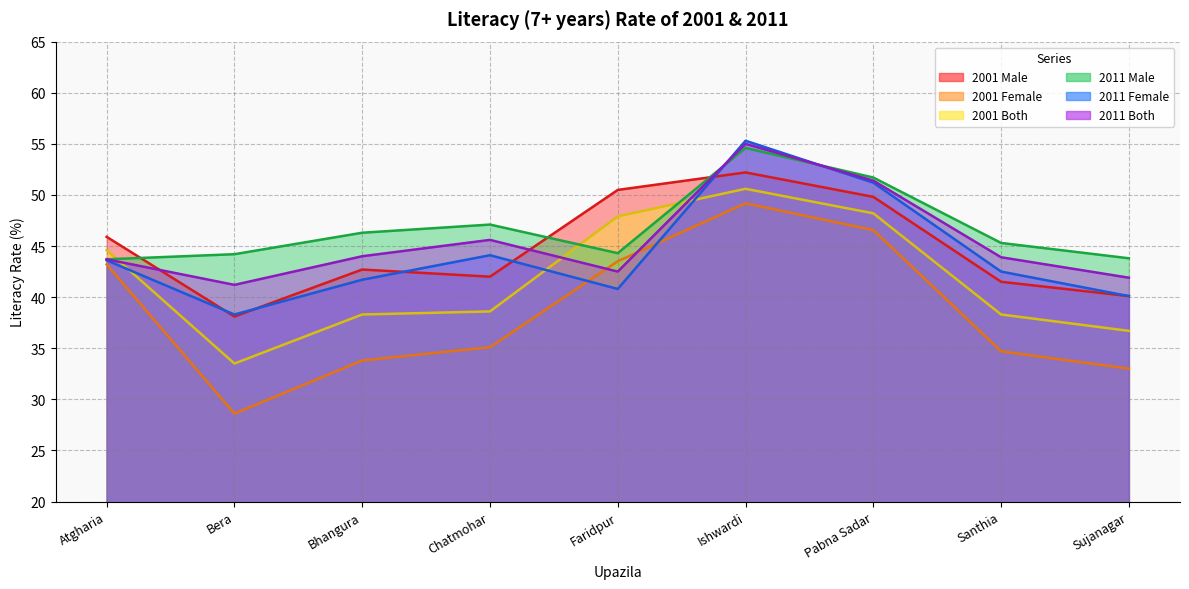

What is the sum of the 2011 Female values at Bhangura and Chatmohar?

85.8